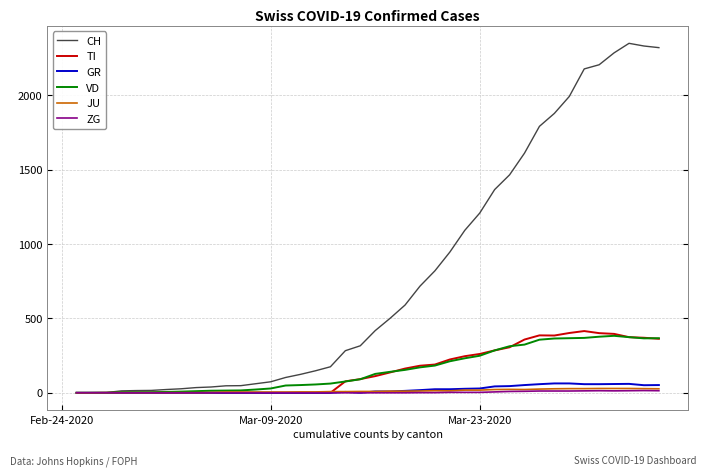

Which series has the widest spread of values?

CH